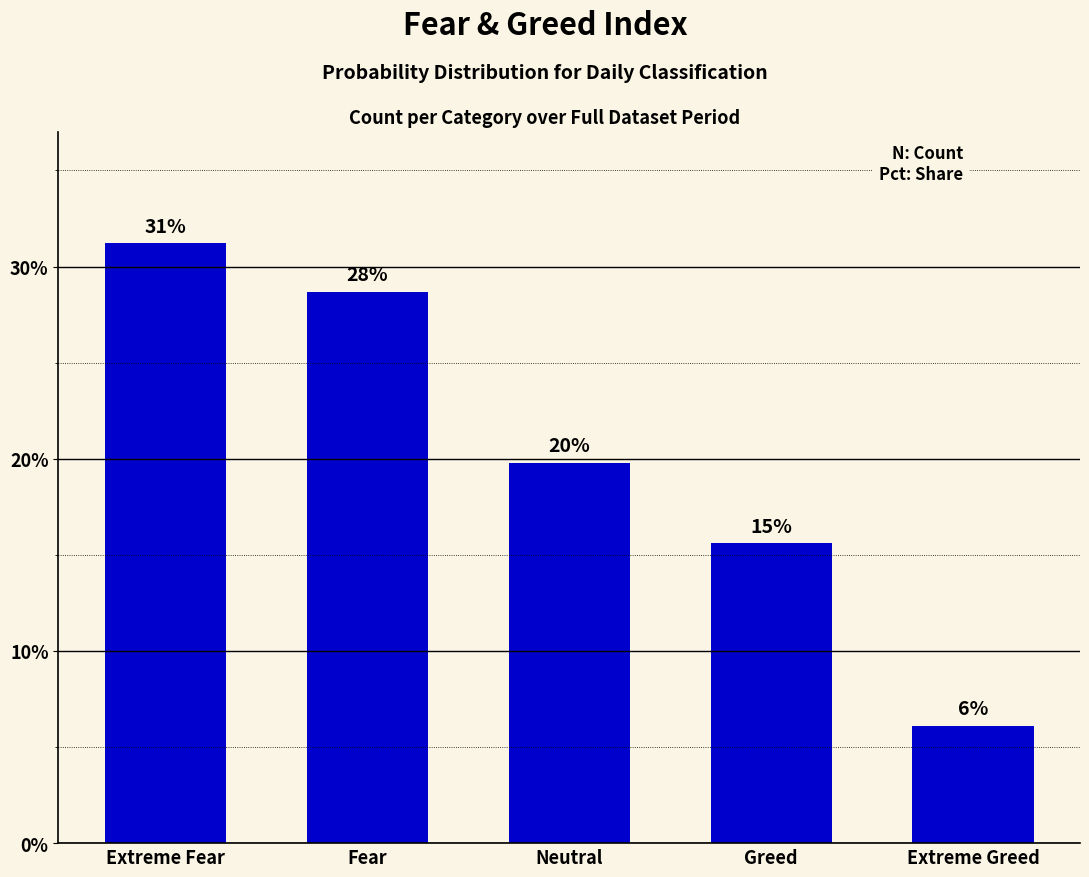

Does the chart contain any negative values?

No